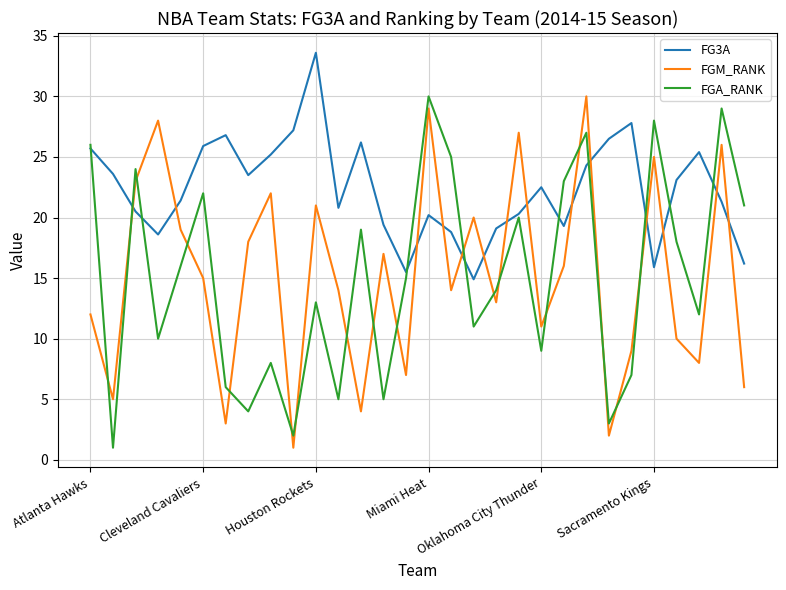

Which series has the largest total across all categories?

FG3A